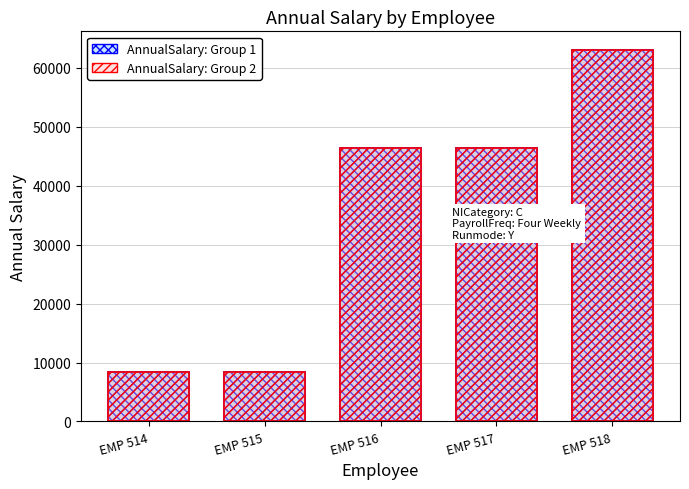

Reading left to right, what are all the values shown in this chart?

AnnualSalary (Series 1): 8424.5	8424.6	46358.5	46358.7	63050.0
AnnualSalary (Series 2): 8424.5	8424.6	46358.5	46358.7	63050.0